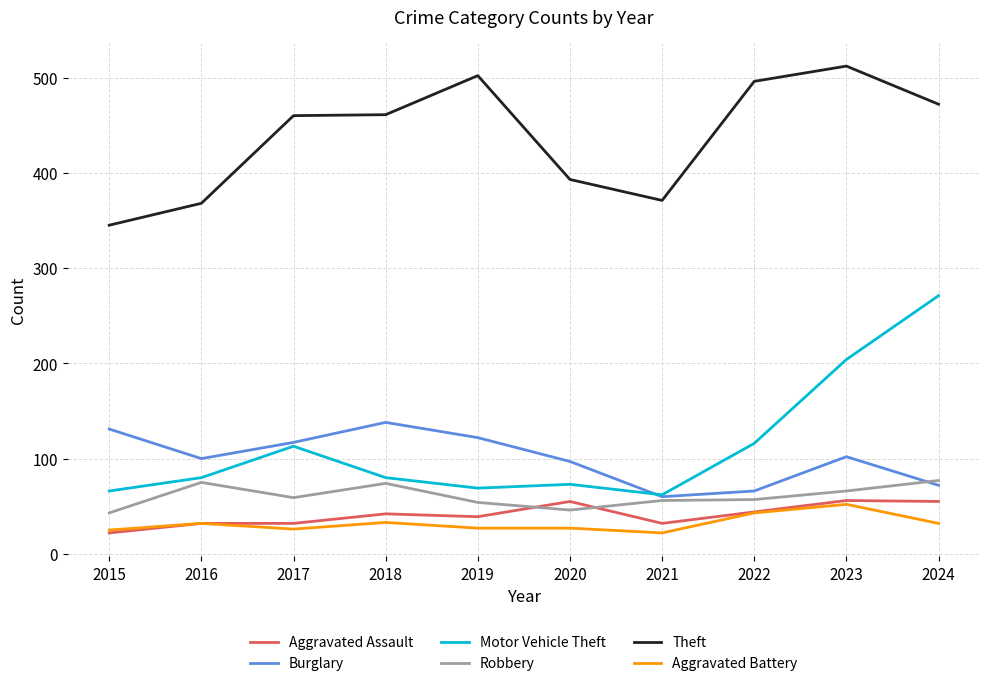

True or false: Robbery and Theft cross at least once.

False